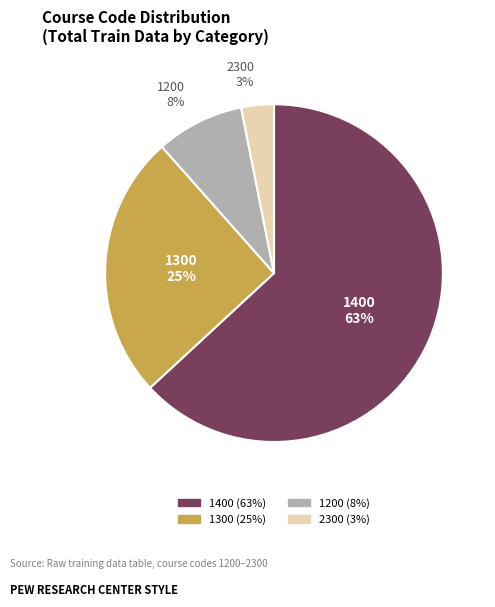

Between 1300 and 1400, which is larger?

1400